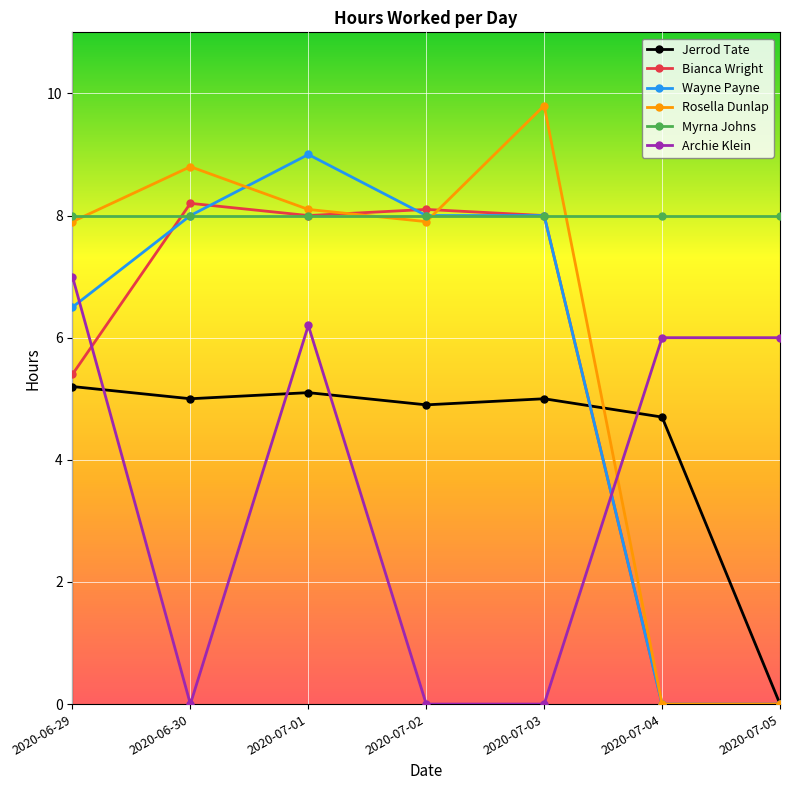

Rank the series by their maximum value, from lowest to highest.

Jerrod Tate, Archie Klein, Myrna Johns, Bianca Wright, Wayne Payne, Rosella Dunlap